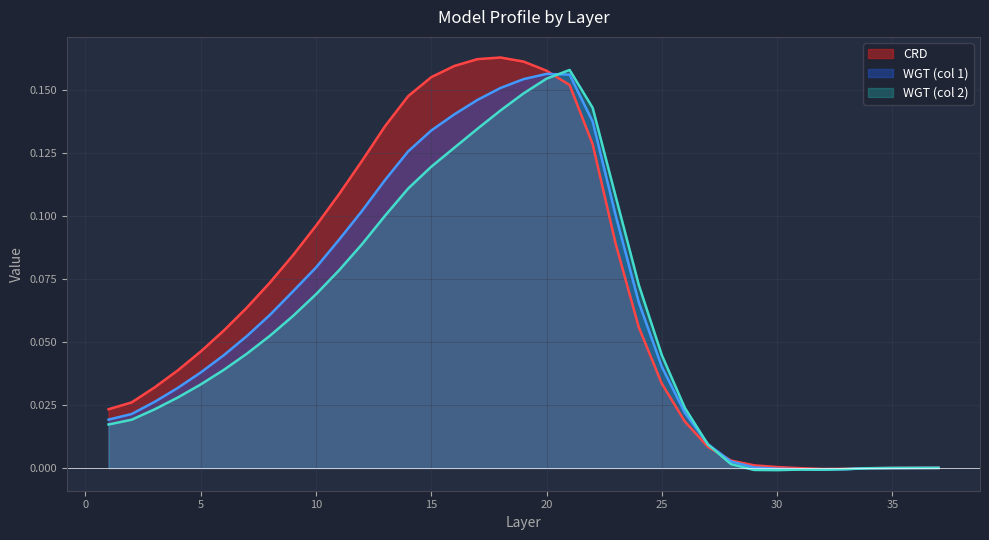

What is the total value across all series at 13?

0.4